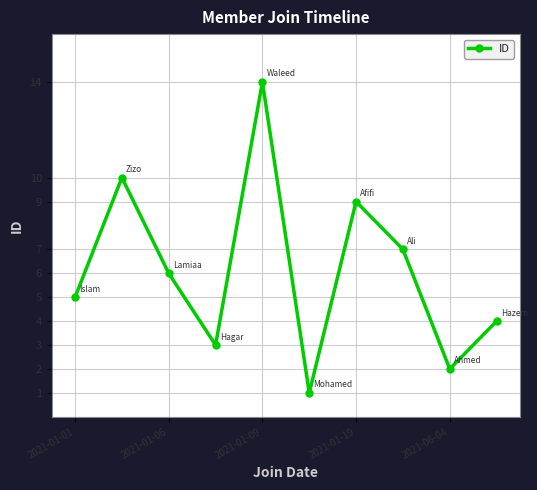

Reading left to right, extract all data points from this chart.

5	10	6	3	14	1	9	7	2	4